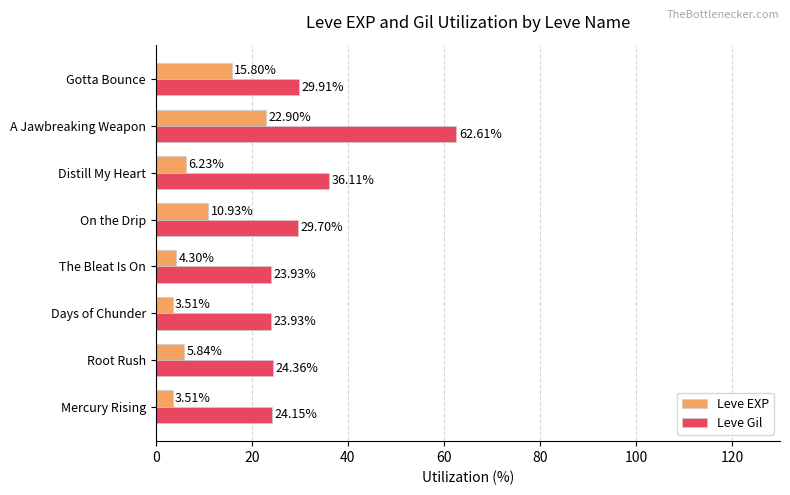

Rank the series by their average value, from highest to lowest.

Leve Gil, Leve EXP